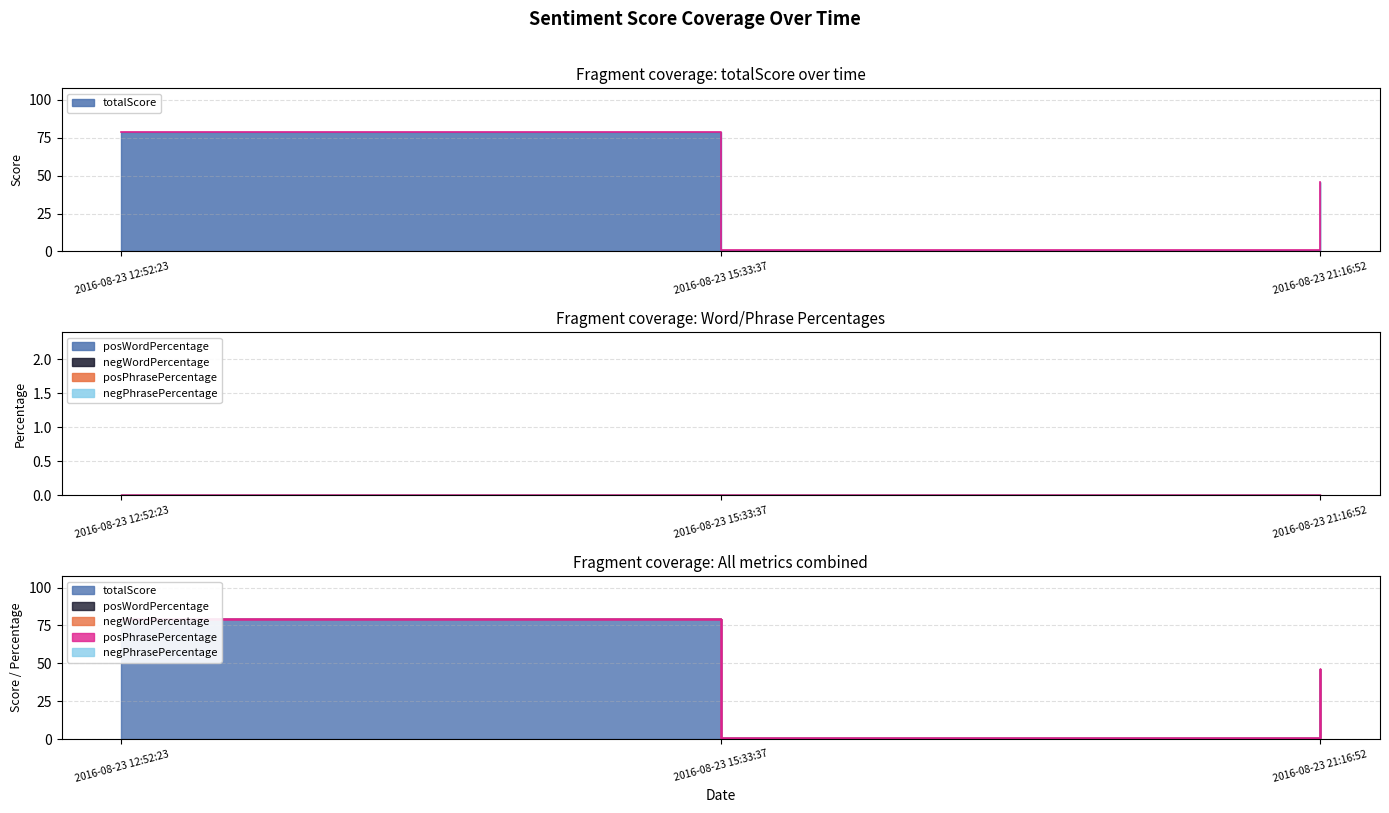

How many lines are shown in the chart?

5